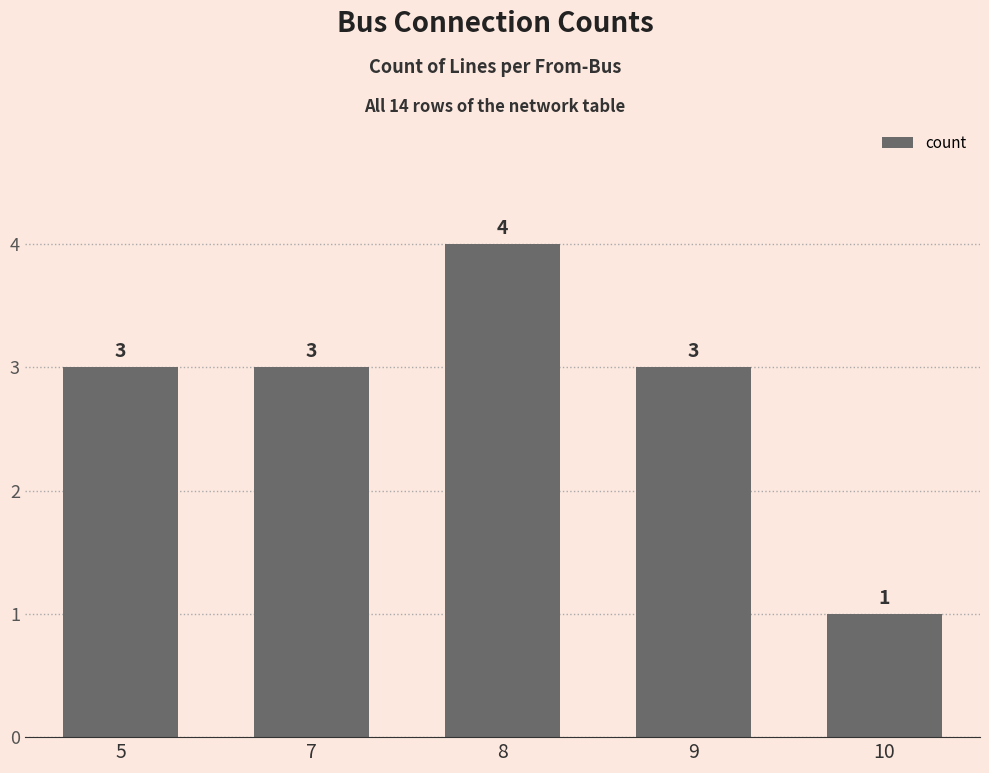

What is the maximum value shown in the chart?

4